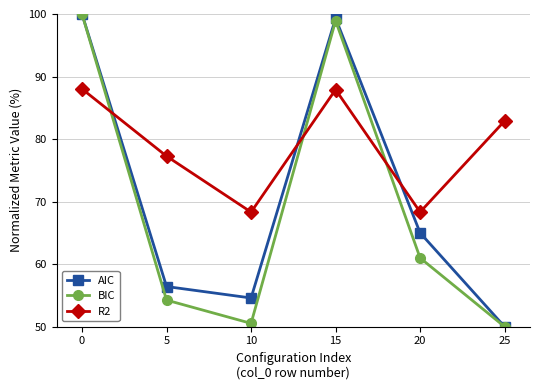

How many times do BIC and R2 cross each other?

3